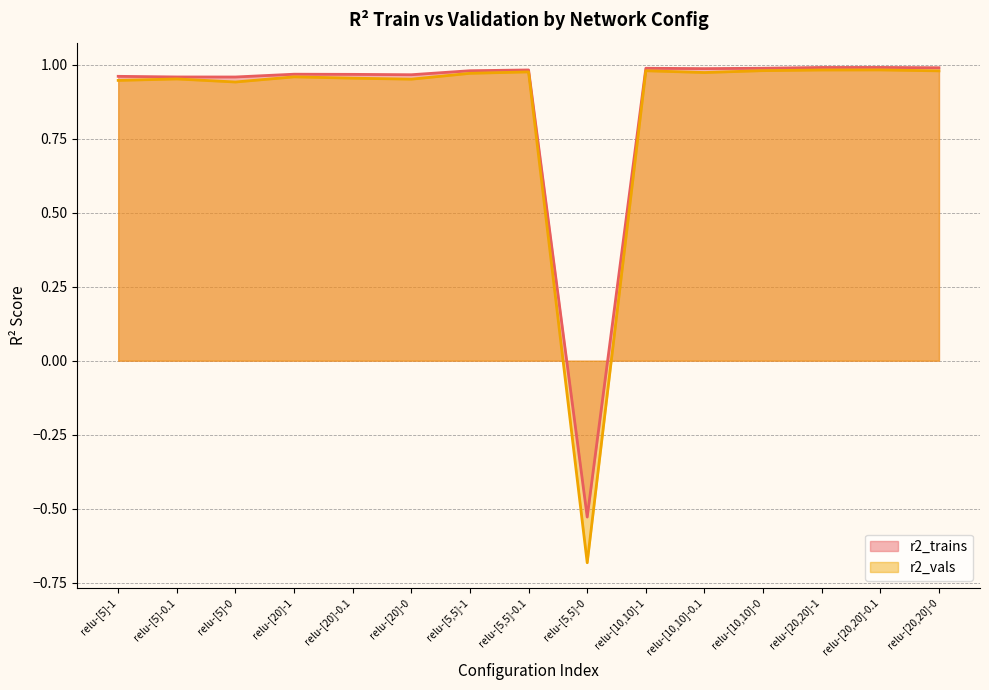

At how many categories does at least one series exceed 0?

14